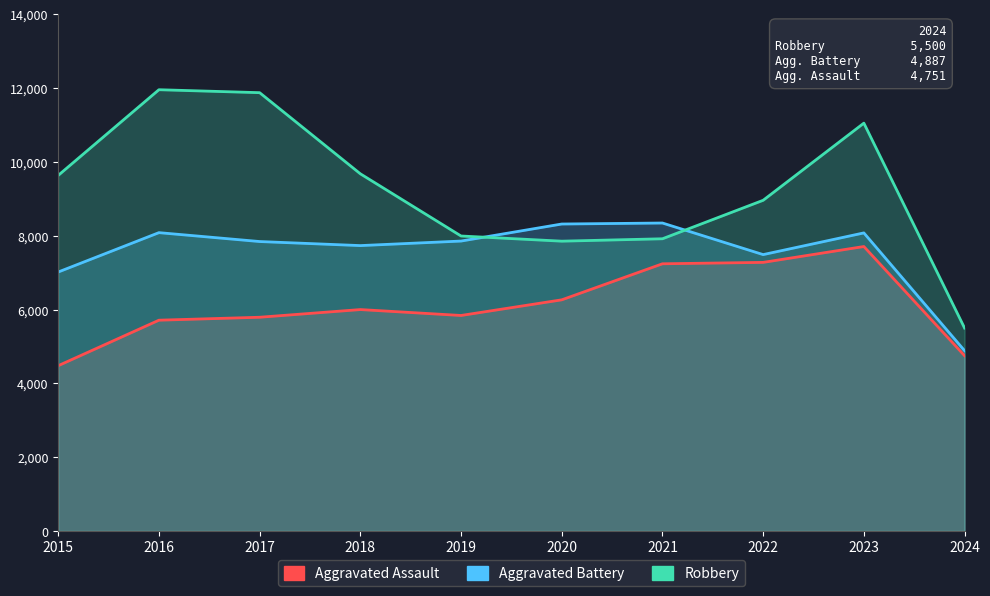

Reading right to left, extract all data points from this chart.

Aggravated Assault: 2024=4751	2023=7710	2022=7280	2021=7242	2020=6265	2019=5841	2018=6001	2017=5793	2016=5713	2015=4480
Aggravated Battery: 2024=4887	2023=8079	2022=7491	2021=8347	2020=8320	2019=7858	2018=7735	2017=7845	2016=8086	2015=7019
Robbery: 2024=5500	2023=11054	2022=8963	2021=7920	2020=7855	2019=7995	2018=9681	2017=11880	2016=11960	2015=9638